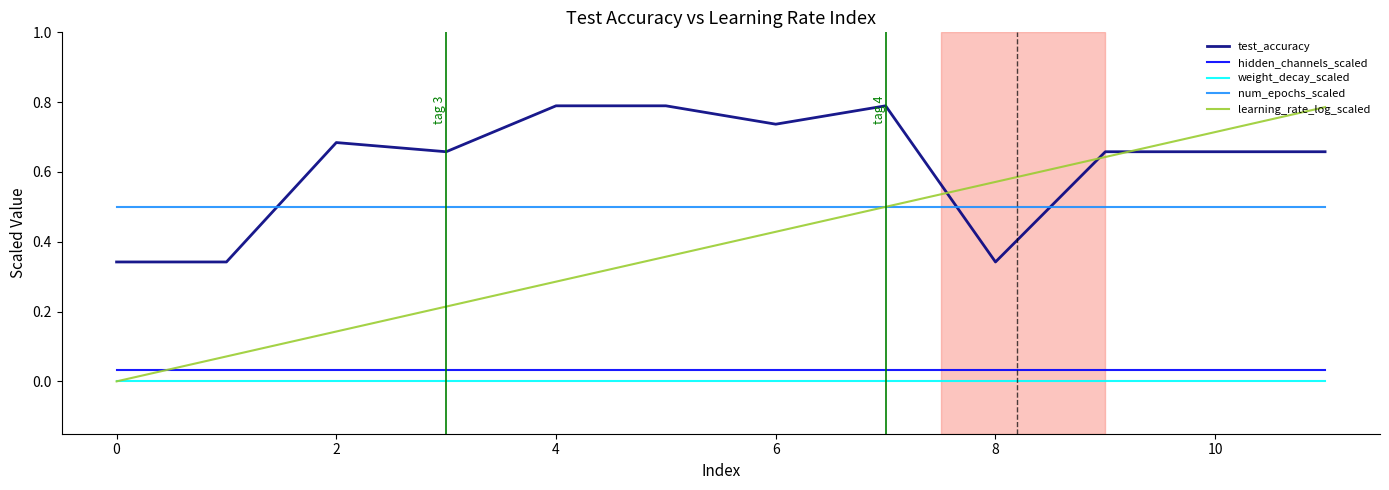

True or false: num_epochs_scaled and hidden_channels_scaled cross at least once.

False